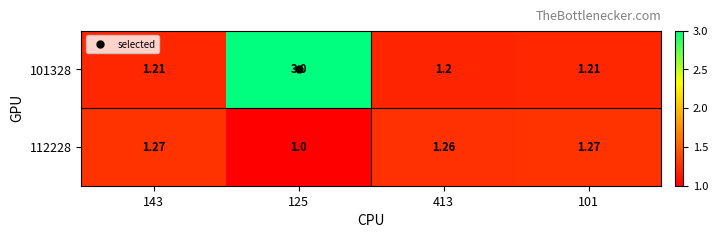

Count the number of data series in this chart.

2